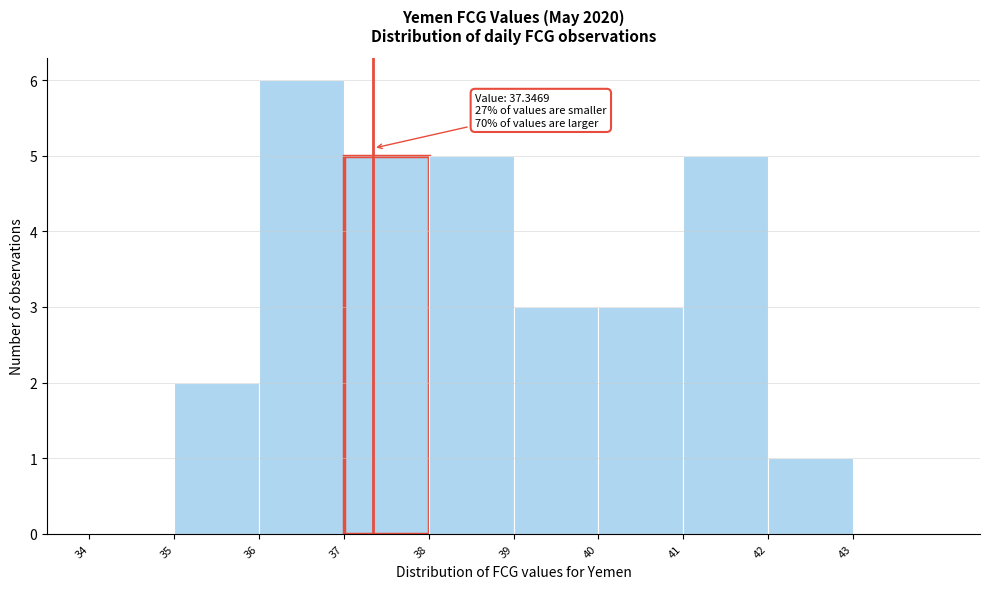

Which range on the x-axis has the tallest bar?

36 to 37